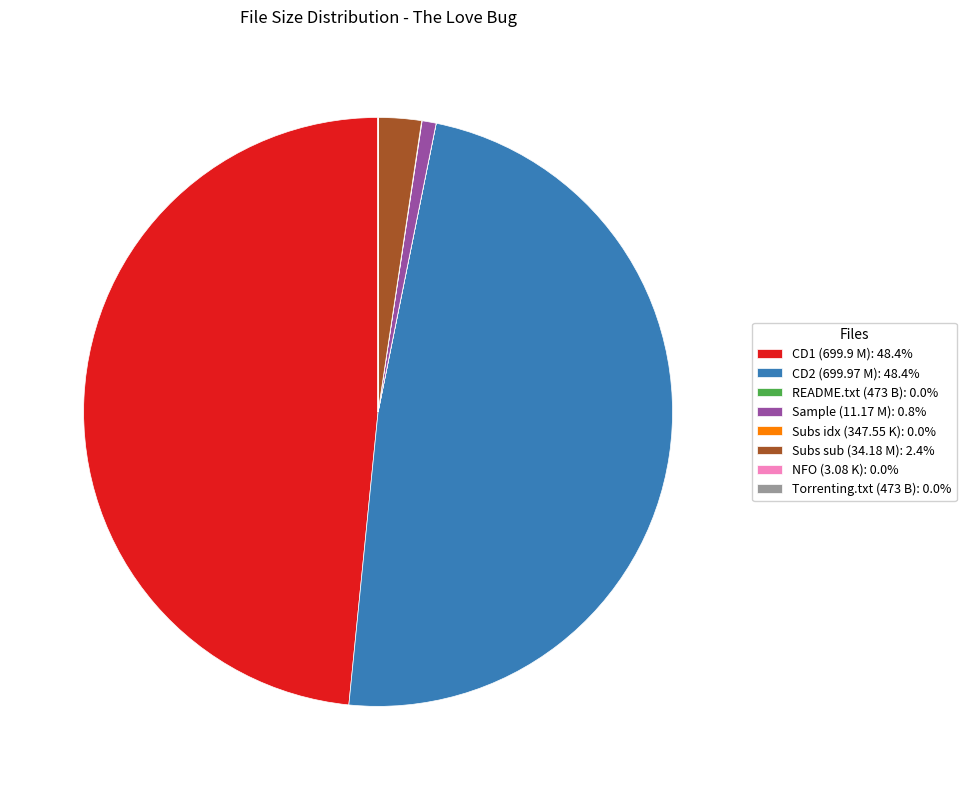

Is there any slice that represents more than half of the pie?

No